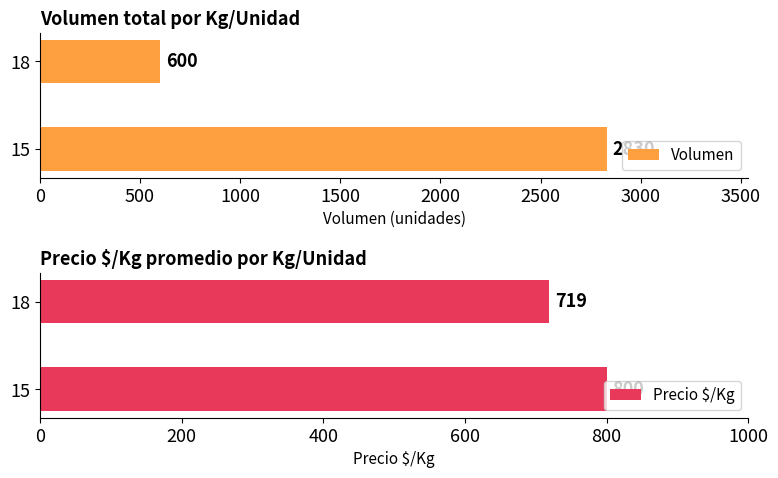

Rank the categories by Volumen value from lowest to highest.

18, 15